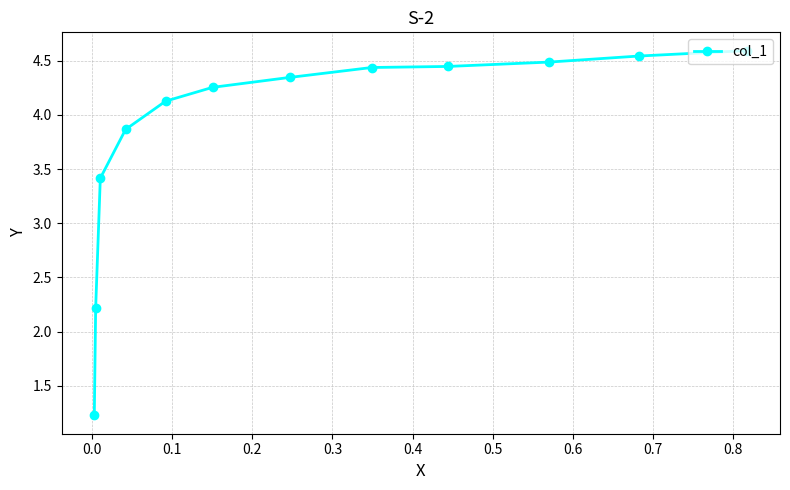

What is the difference between the second highest and second lowest values?

2.3